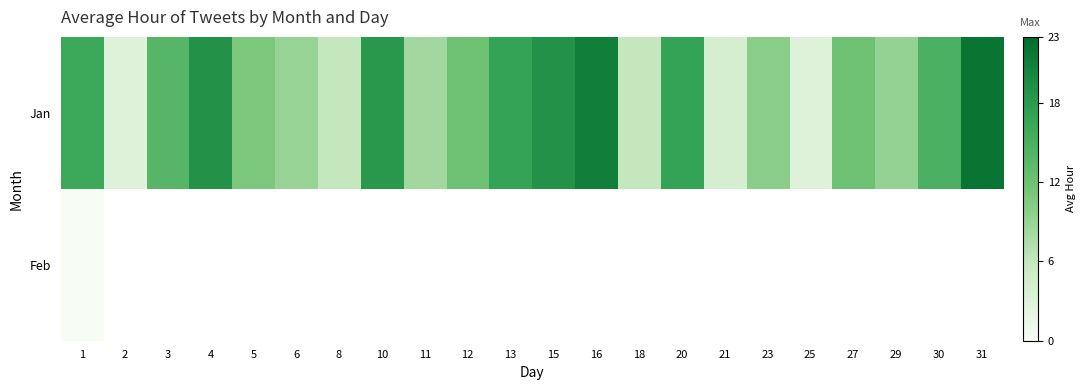

Which series has the widest spread of values?

Jan